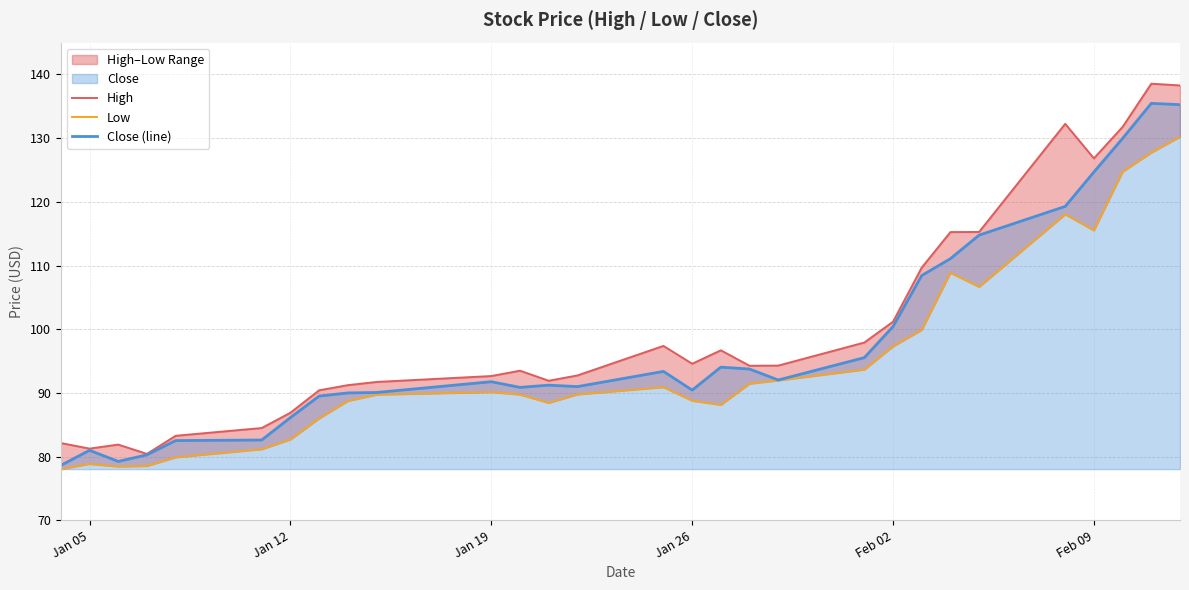

What is the maximum value for Close (line)?

135.5